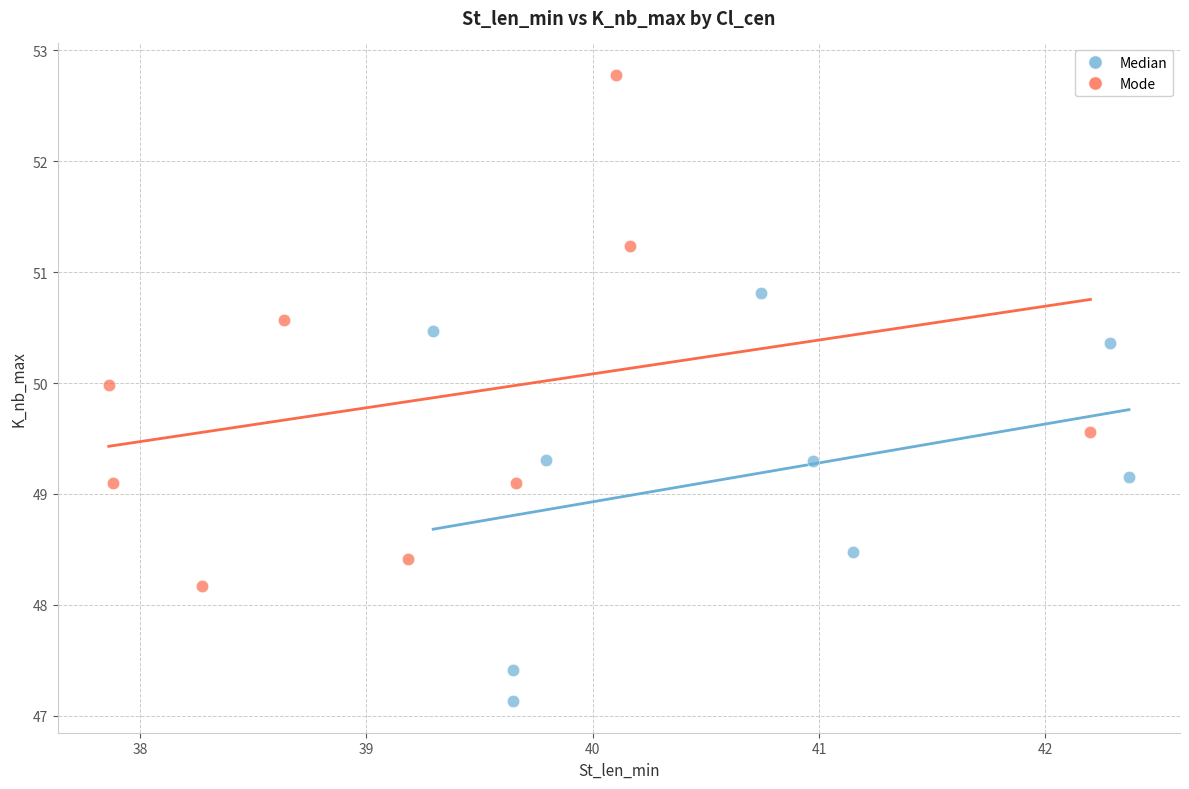

Which series reaches the minimum Y coordinate?

Median